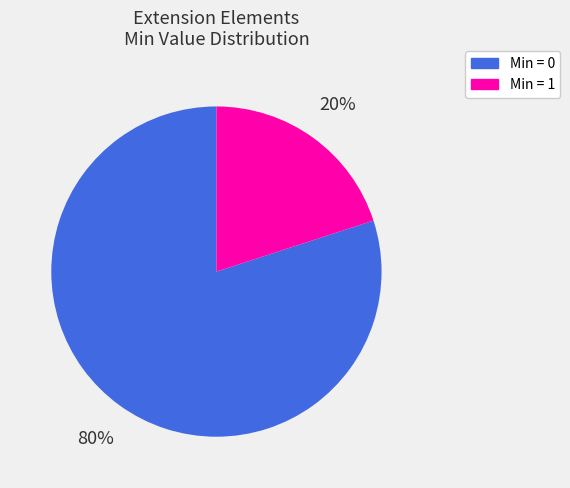

Which category accounts for the majority?

Min = 0